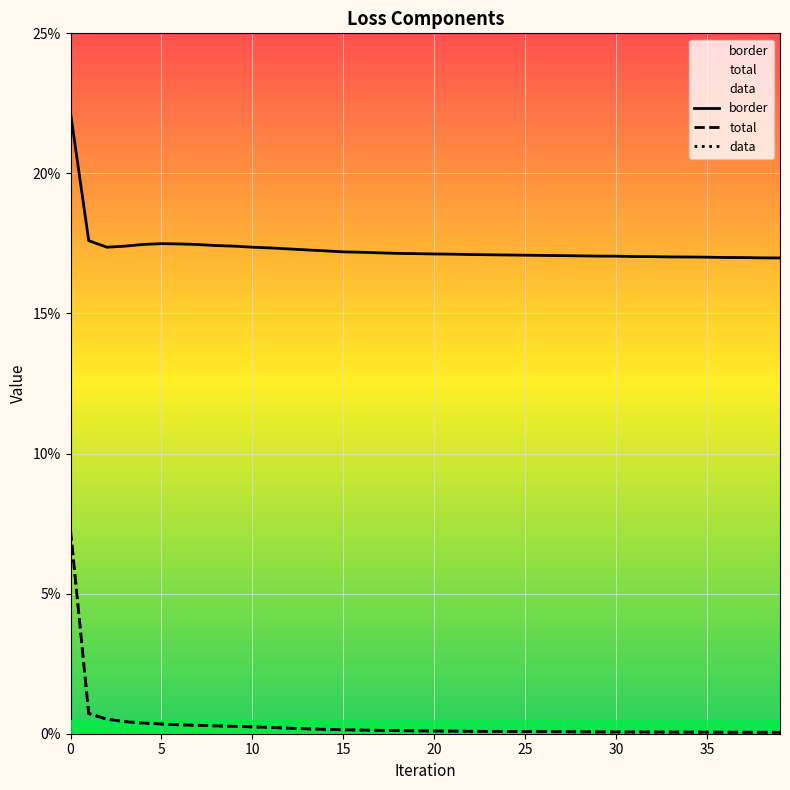

True or false: total has more than 2 points higher than both neighbors.

False